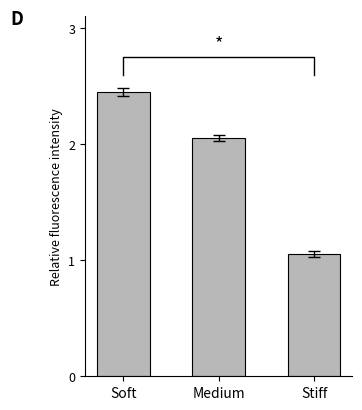

What is the sum of all values?

5.6